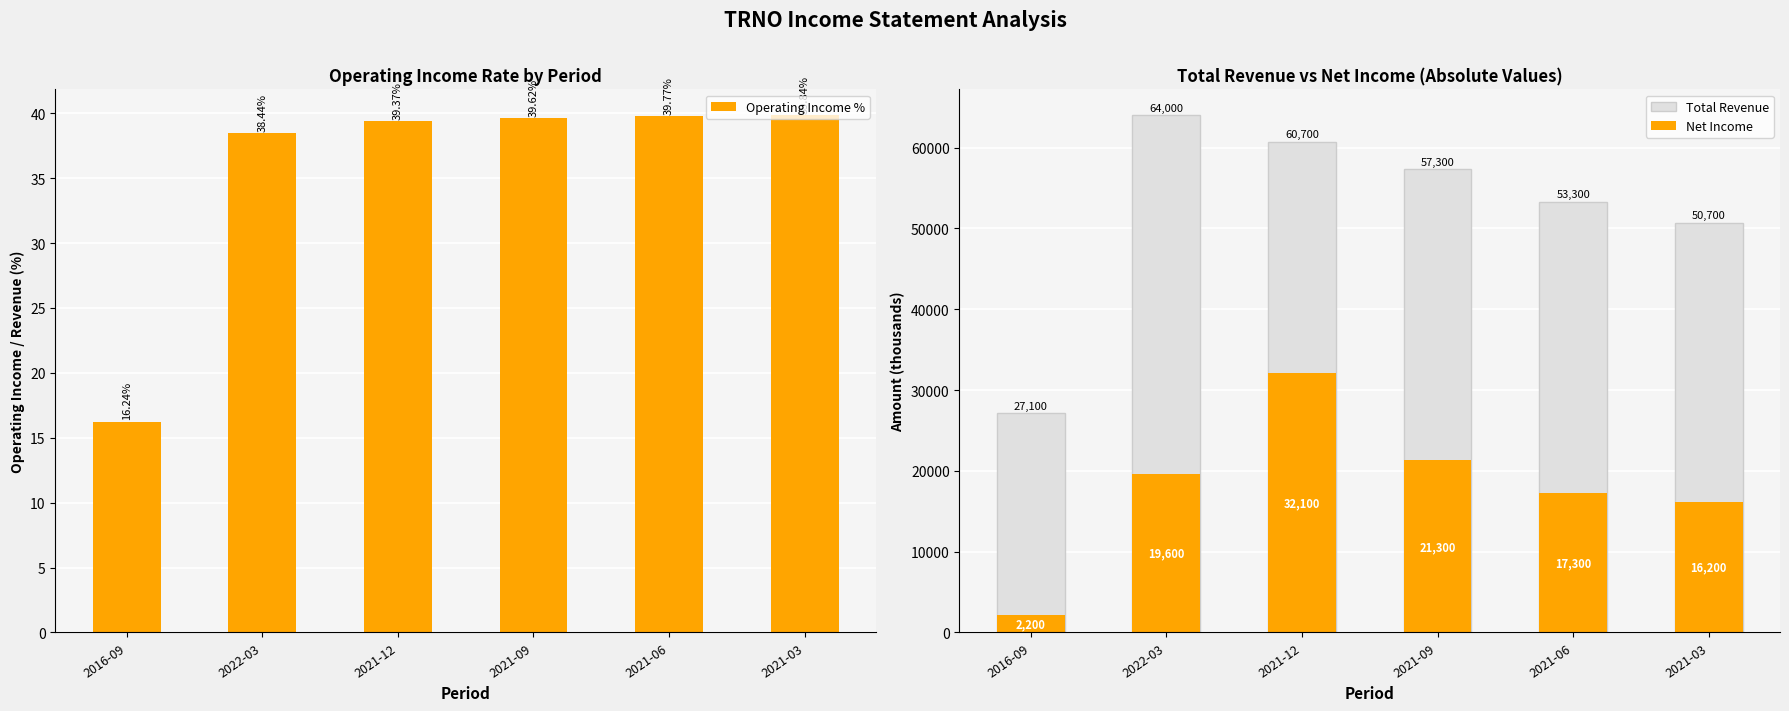

What are all the series names shown in the legend?

Operating Income %, Total Revenue, Net Income